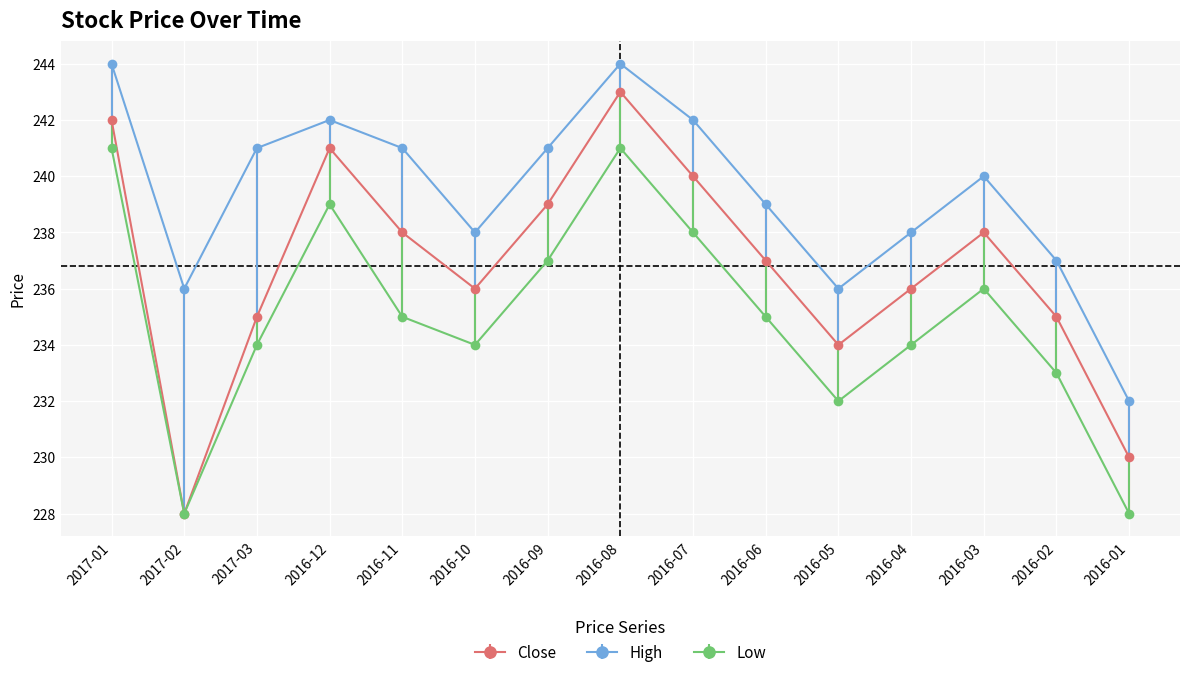

At which category is the sum across all series the highest?

2016-08